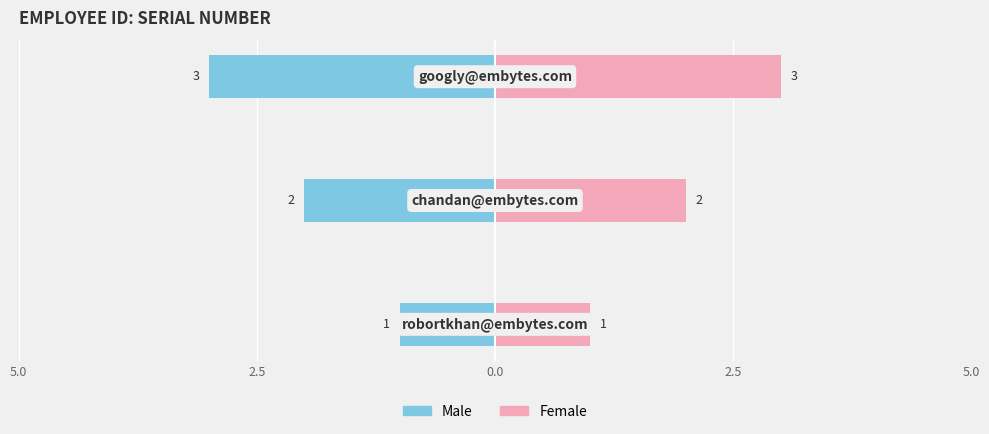

What is the difference between the maximum and minimum values in the Male series?

2